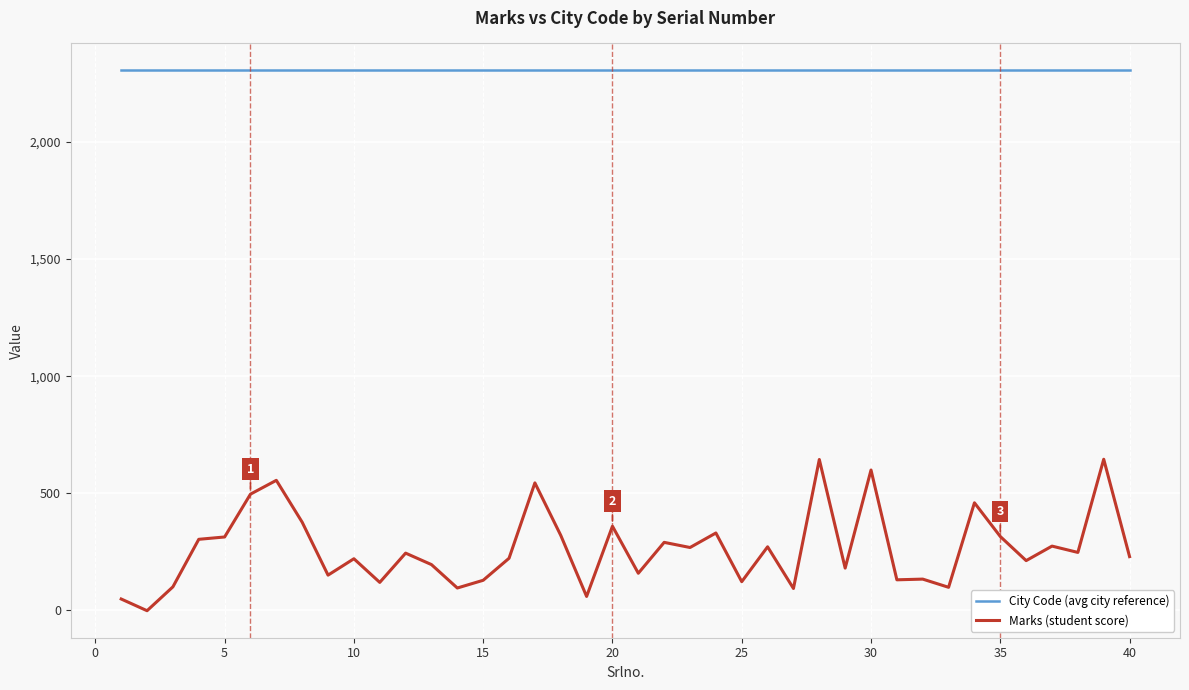

True or false: City Code (avg city reference) and Marks (student score) intersect in this chart.

False